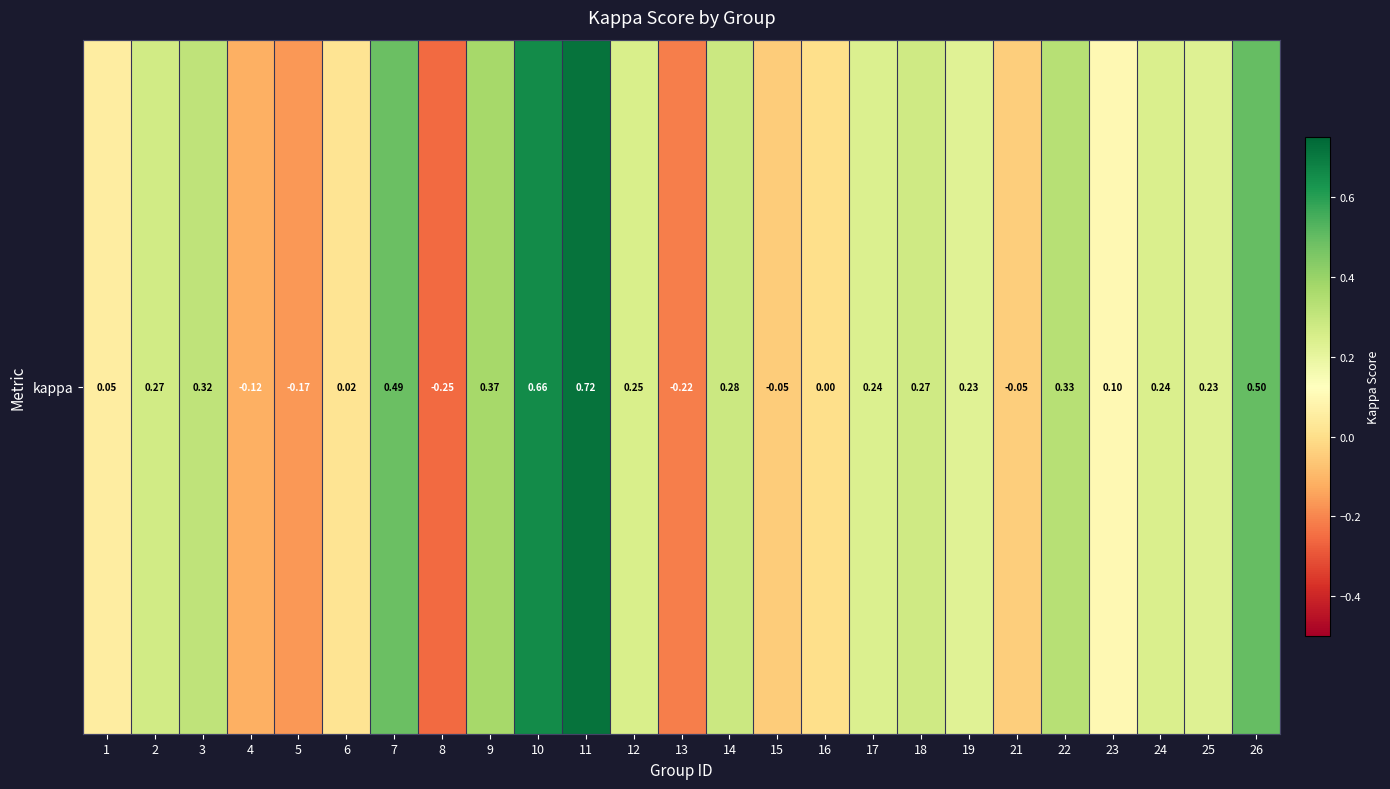

What is the maximum value shown in the chart?

0.7